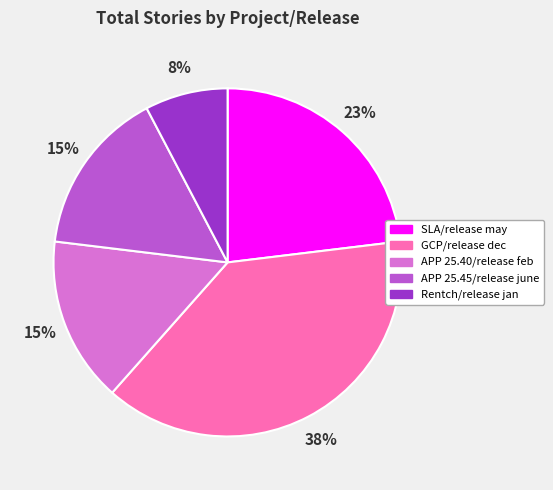

Does any single category account for the majority?

No